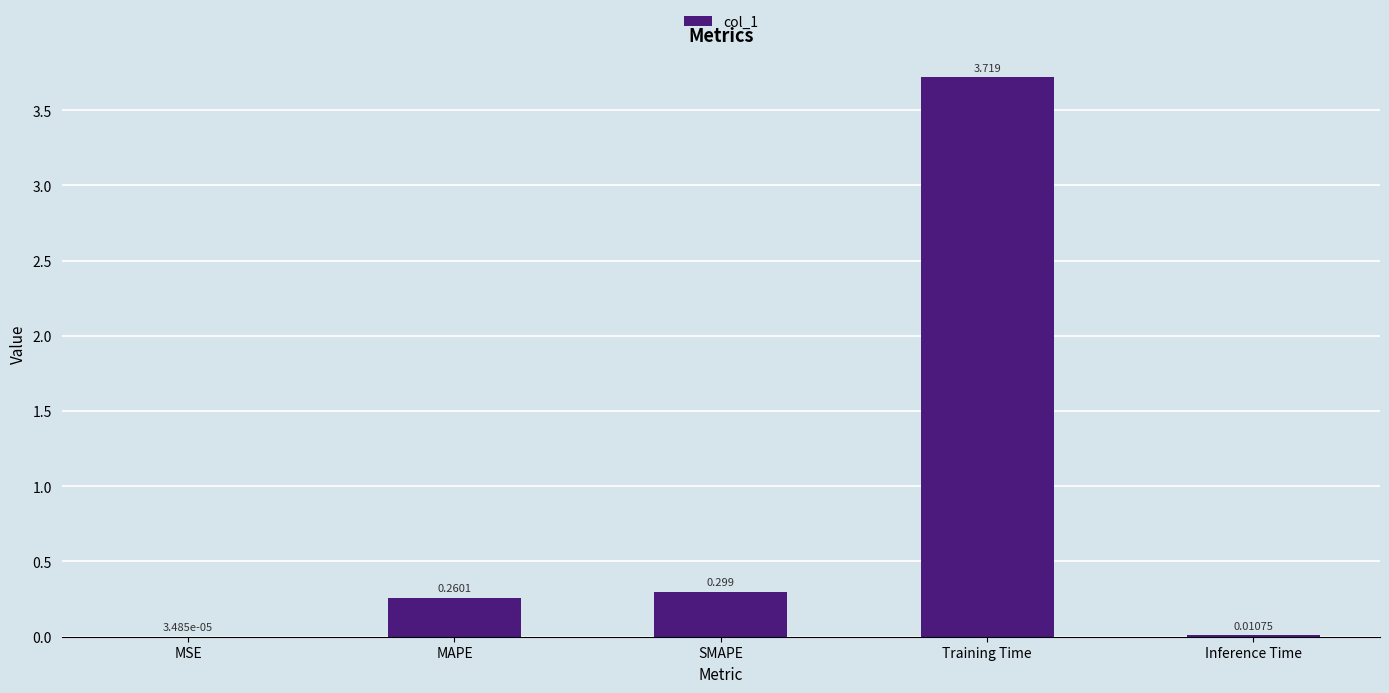

Which has a higher value, SMAPE or Inference Time?

SMAPE